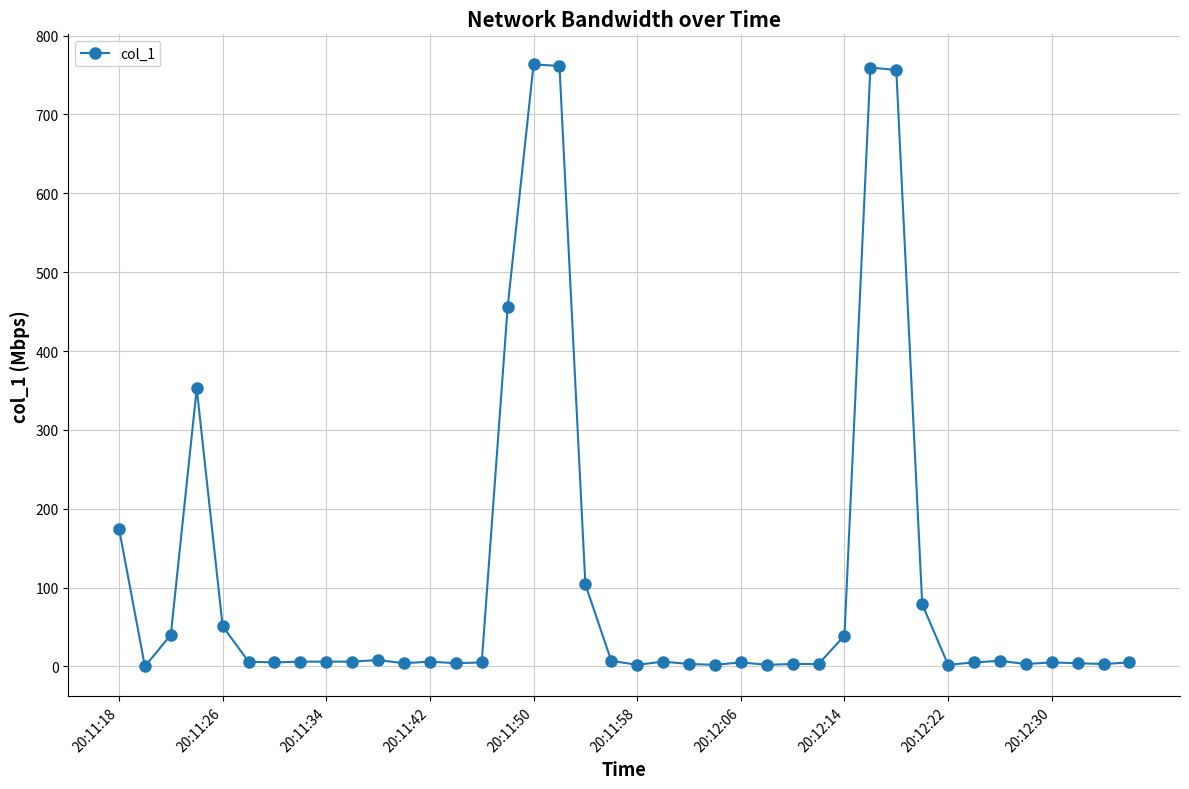

What is the average value?

111.5